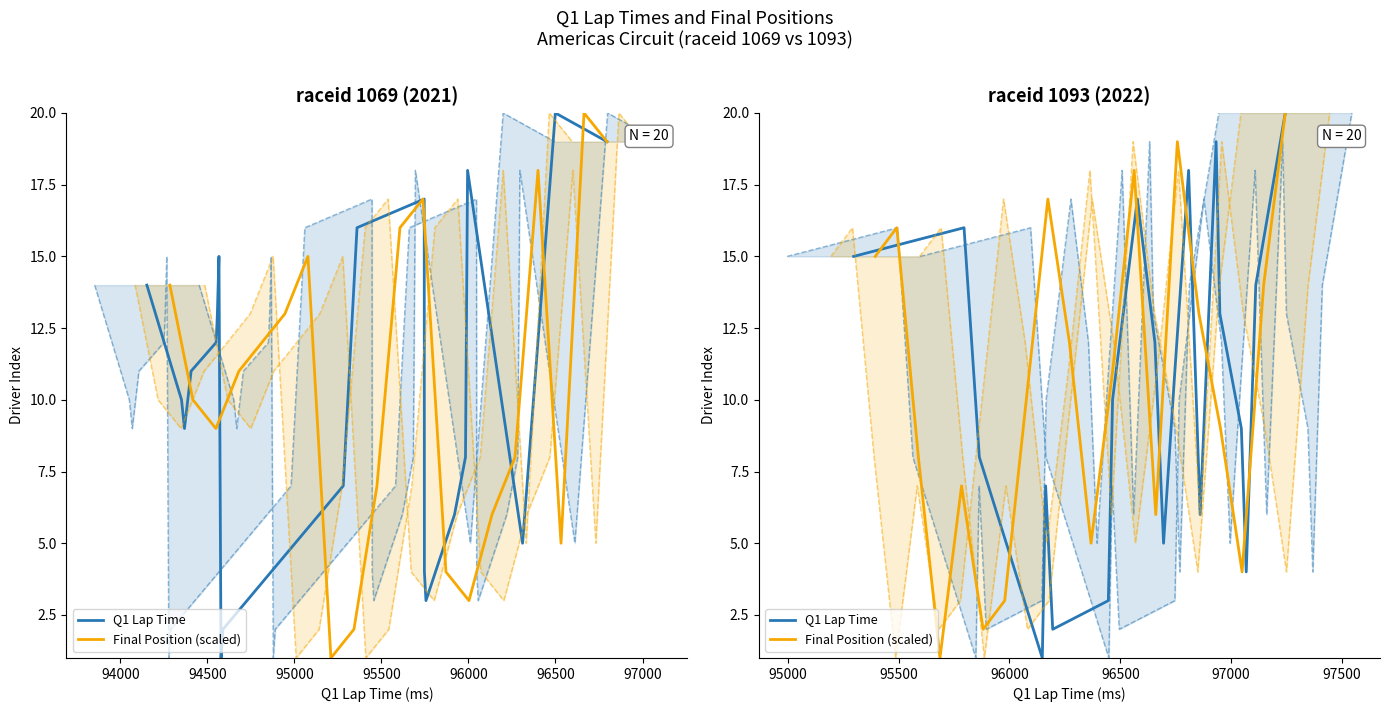

Which series has the largest total across all categories?

Q1 Lap Time